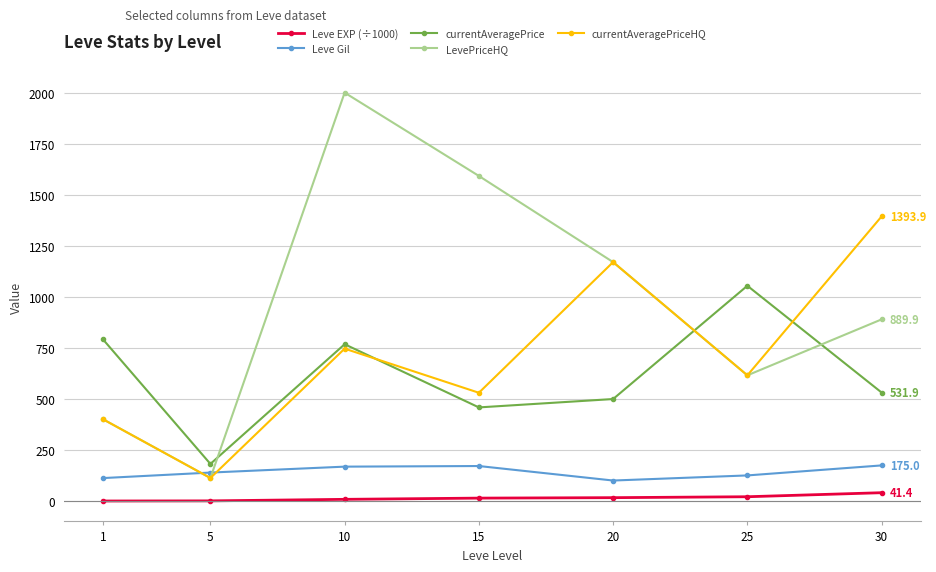

Where is currentAveragePriceHQ nearest to the value 753?

10